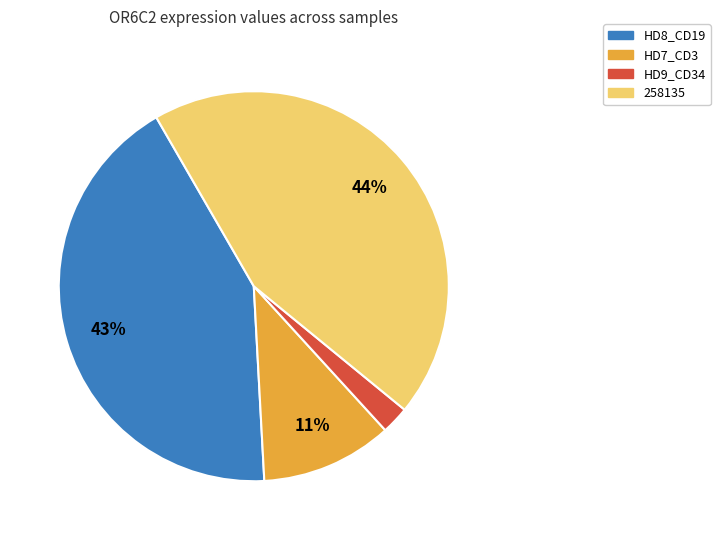

Does any single category account for the majority?

No